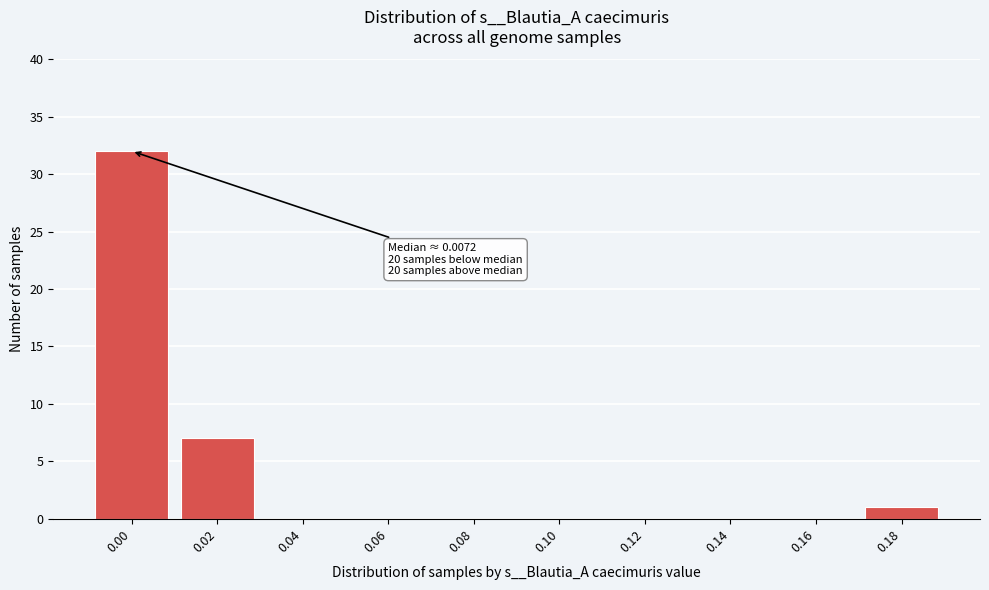

Reading left to right, list all the values displayed in this chart.

0.00=32	0.02=7	0.04=0	0.06=0	0.08=0	0.10=0	0.12=0	0.14=0	0.16=0	0.18=1